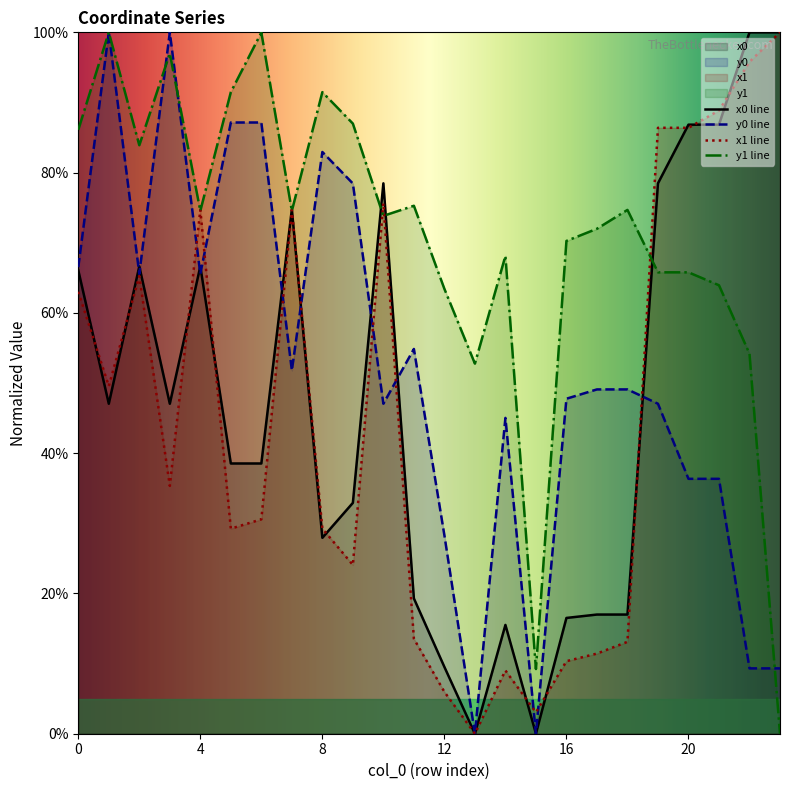

Reading left to right, list all the values displayed in this chart.

x0: 0.7	0.5	0.7	0.5	0.7	0.4	0.4	0.7	0.3	0.3	0.8	0.2	0.1	0.0	0.2	0.0	0.2	0.2	0.2	0.8	0.9	0.9	1.0	1.0
y0: 0.7	1.0	0.7	1.0	0.7	0.9	0.9	0.5	0.8	0.8	0.5	0.5	0.3	0.0	0.5	0.0	0.5	0.5	0.5	0.5	0.4	0.4	0.1	0.1
x1: 0.6	0.5	0.7	0.4	0.7	0.3	0.3	0.7	0.3	0.2	0.8	0.1	0.1	0.0	0.1	0.0	0.1	0.1	0.1	0.9	0.9	0.9	1.0	1.0
y1: 0.9	1.0	0.8	1.0	0.7	0.9	1.0	0.7	0.9	0.9	0.7	0.8	0.6	0.5	0.7	0.1	0.7	0.7	0.7	0.7	0.7	0.6	0.5	0.0